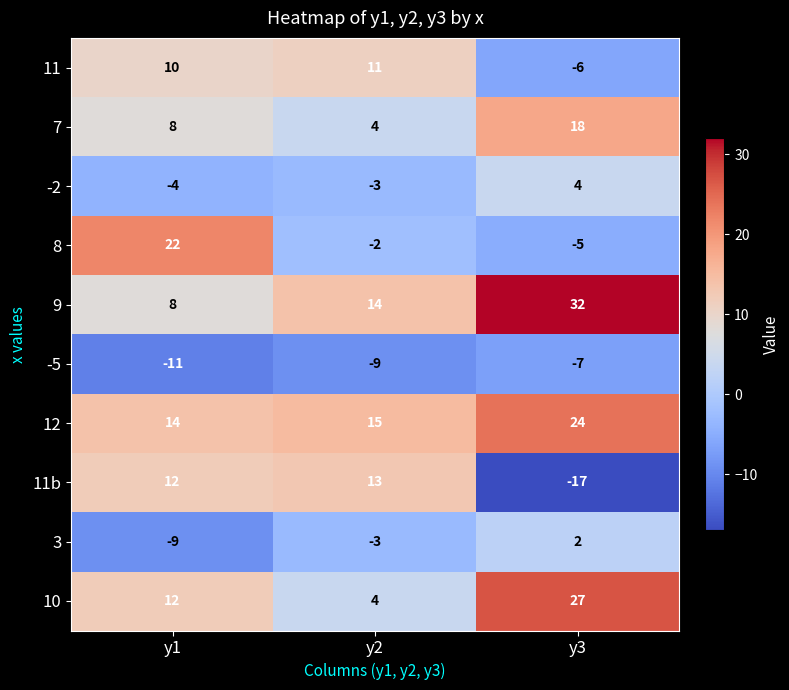

Reading left to right, list all the values displayed in this chart.

11: y1=10	y2=11	y3=-6
7: y1=8	y2=4	y3=18
-2: y1=-4	y2=-3	y3=4
8: y1=22	y2=-2	y3=-5
9: y1=8	y2=14	y3=32
-5: y1=-11	y2=-9	y3=-7
12: y1=14	y2=15	y3=24
11b: y1=12	y2=13	y3=-17
3: y1=-9	y2=-3	y3=2
10: y1=12	y2=4	y3=27